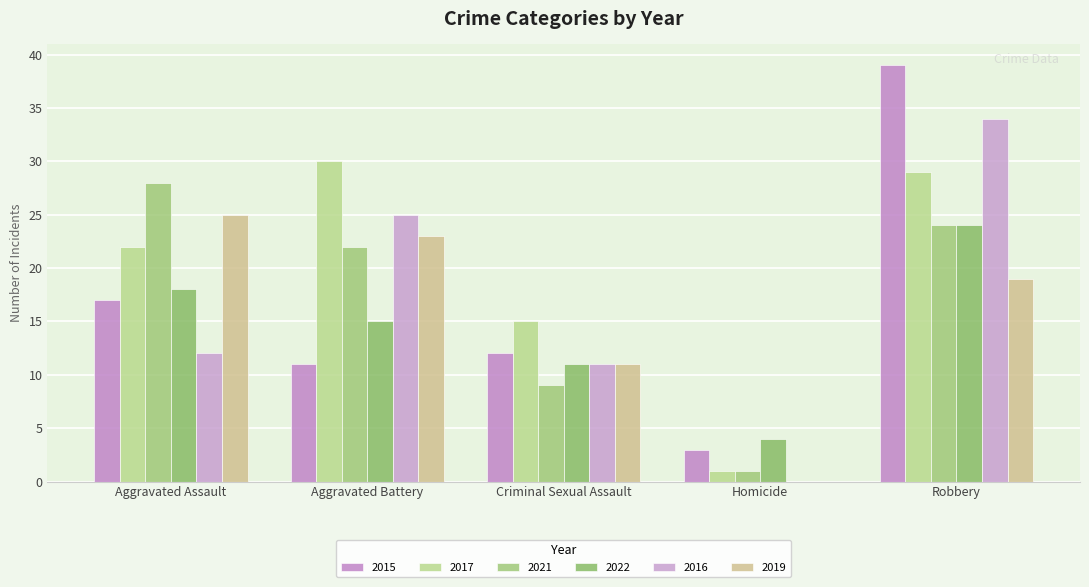

What position from the left is Homicide?

4